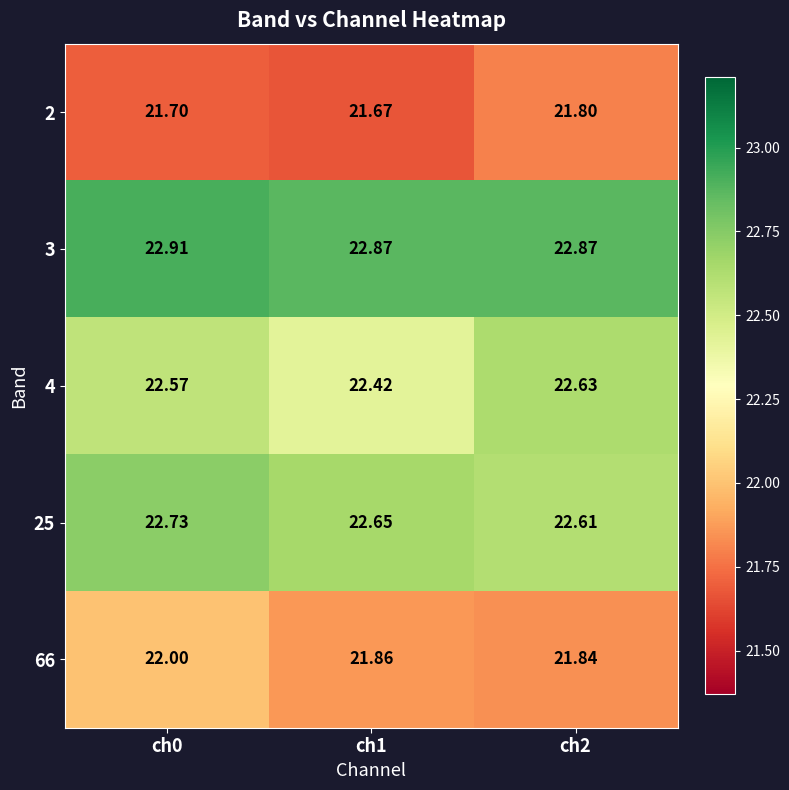

Is the value of 66 at ch1 greater than the value of 2 at ch2?

Yes